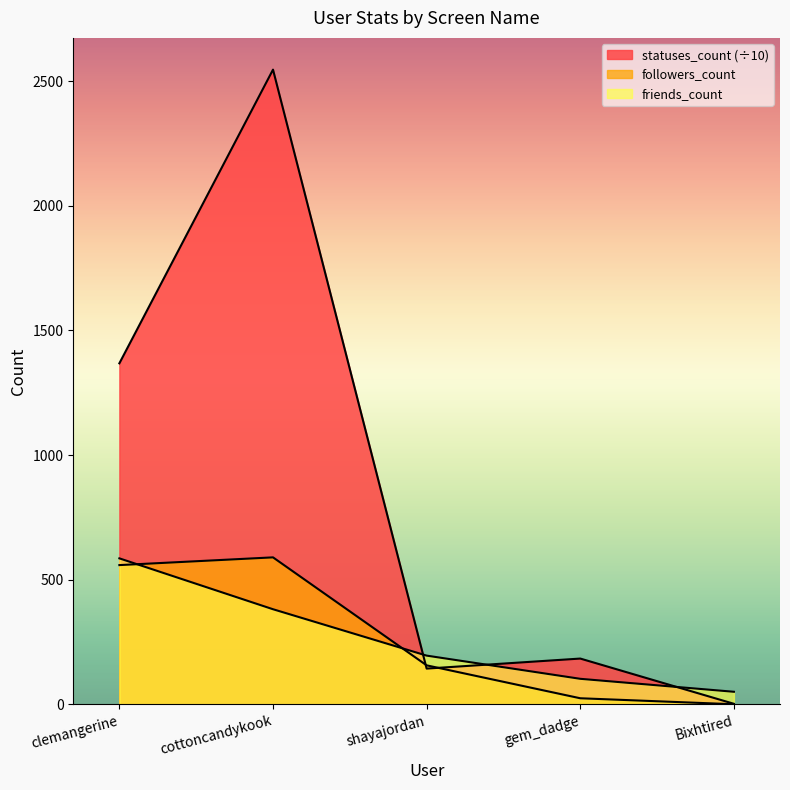

What are all the series names shown in the legend?

followers_count, friends_count, statuses_count